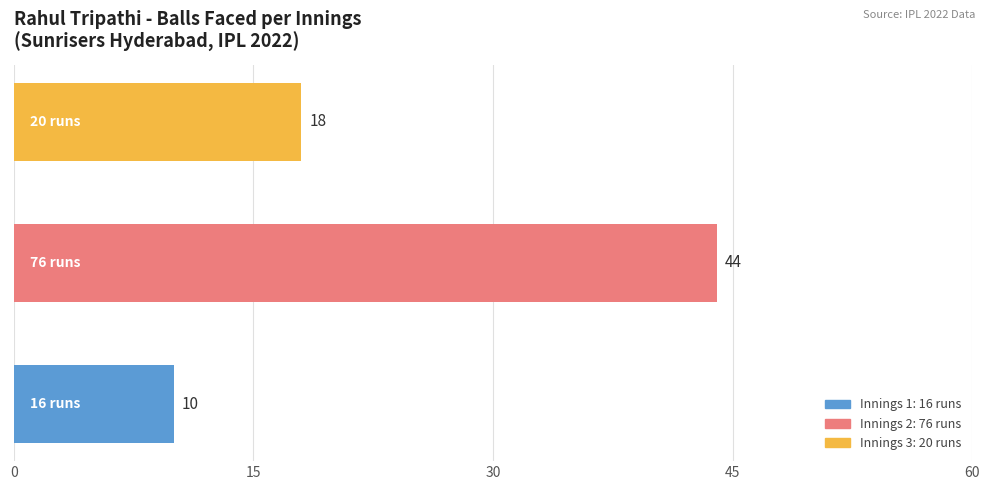

What is the maximum value shown in the chart?

44